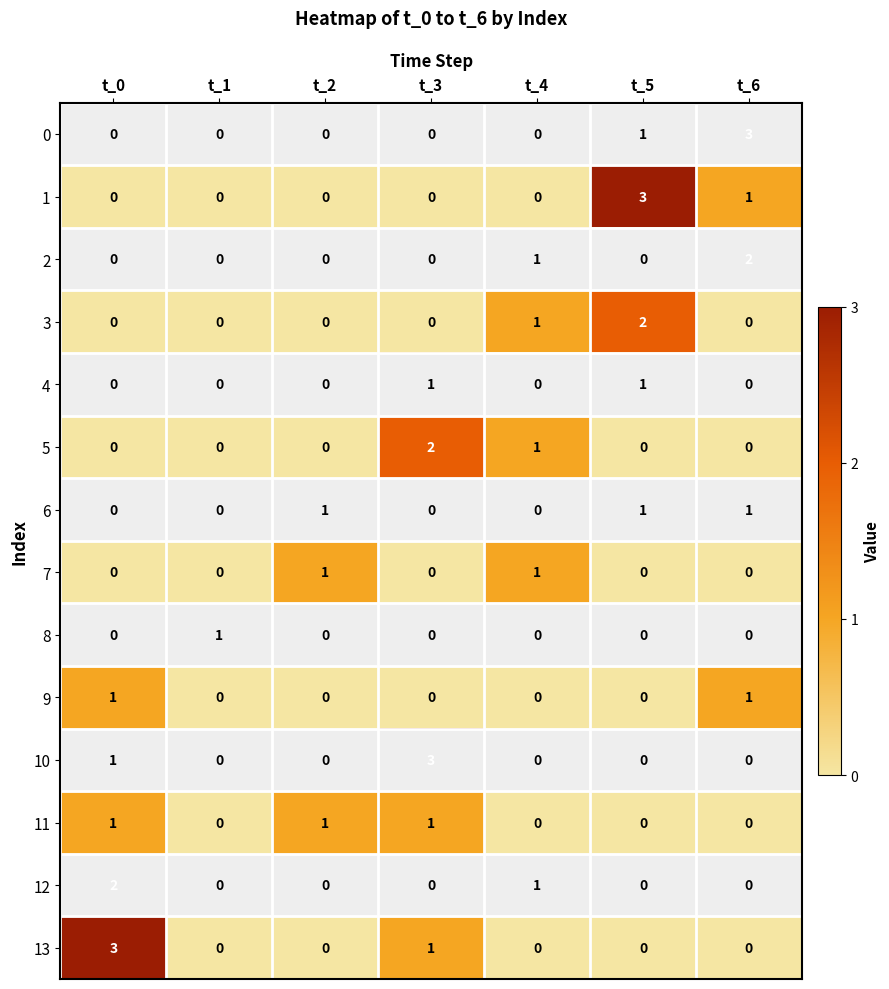

Is the value of 7 at t_5 greater than the value of 13 at t_0?

No